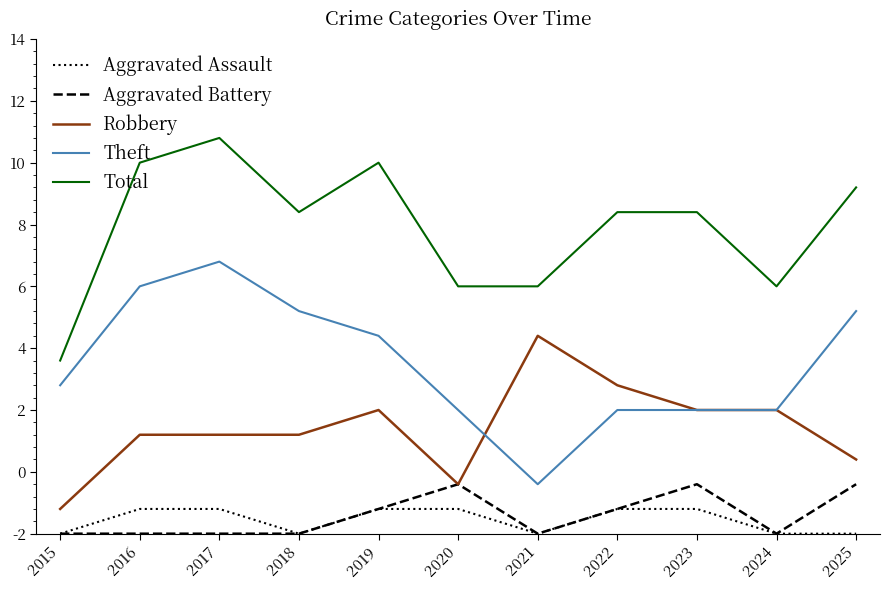

What is the highest value of the Total series?

16